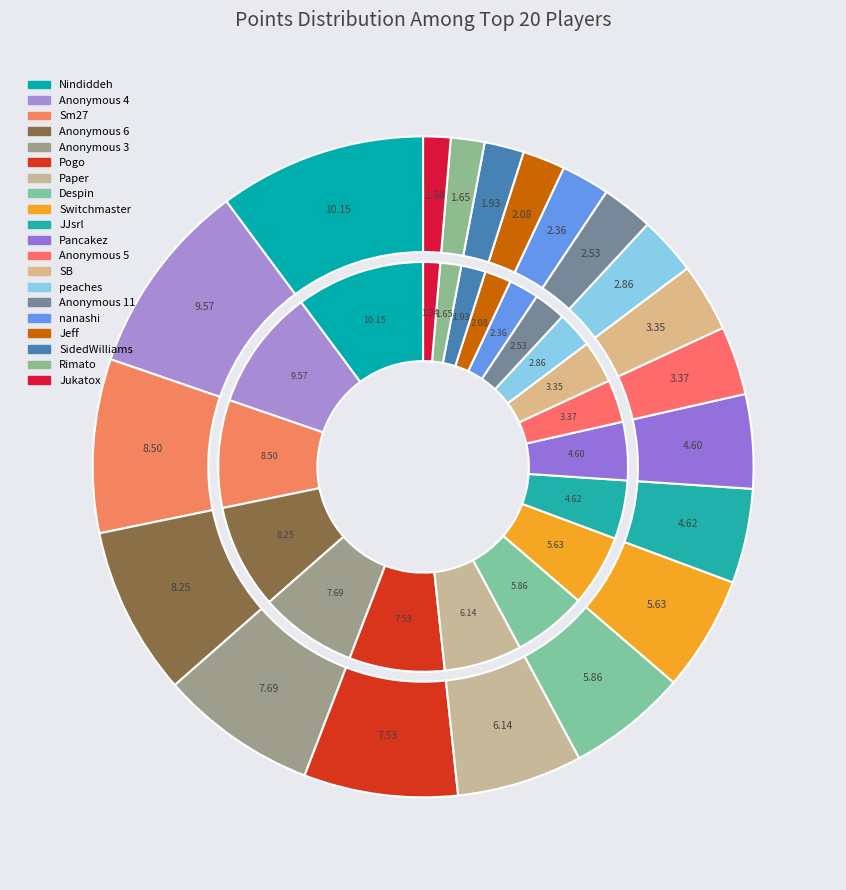

Rank the categories by value from lowest to highest.

Jukatox, Rimato, SidedWilliams, Jeff, nanashi, Anonymous 11, peaches, SB, Anonymous 5, Pancakez, JJsrl, Switchmaster, Despin, Paper, Pogo, Anonymous 3, Anonymous 6, Sm27, Anonymous 4, Nindiddeh